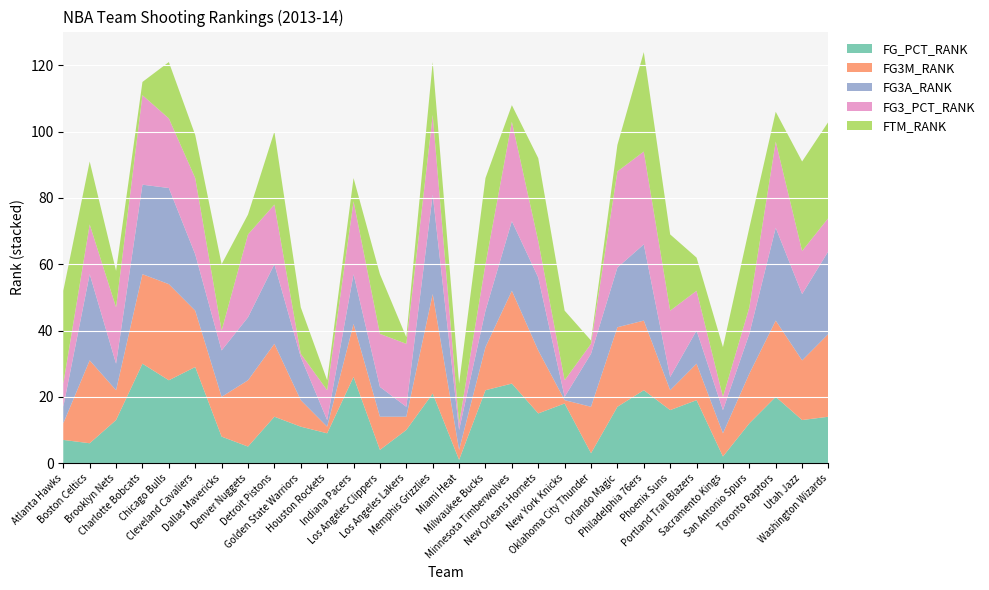

Reading left to right, what are all the values shown in this chart?

FG_PCT_RANK: Atlanta Hawks=7	Boston Celtics=6	Brooklyn Nets=13	Charlotte Bobcats=30	Chicago Bulls=25	Cleveland Cavaliers=29	Dallas Mavericks=8	Denver Nuggets=5	Detroit Pistons=14	Golden State Warriors=11	Houston Rockets=9	Indiana Pacers=26	Los Angeles Clippers=4	Los Angeles Lakers=10	Memphis Grizzlies=21	Miami Heat=1	Milwaukee Bucks=22	Minnesota Timberwolves=24	New Orleans Hornets=15	New York Knicks=18	Oklahoma City Thunder=3	Orlando Magic=17	Philadelphia 76ers=22	Phoenix Suns=16	Portland Trail Blazers=19	Sacramento Kings=2	San Antonio Spurs=12	Toronto Raptors=20	Utah Jazz=13	Washington Wizards=14
FG3M_RANK: Atlanta Hawks=5	Boston Celtics=25	Brooklyn Nets=9	Charlotte Bobcats=27	Chicago Bulls=29	Cleveland Cavaliers=17	Dallas Mavericks=12	Denver Nuggets=20	Detroit Pistons=22	Golden State Warriors=8	Houston Rockets=2	Indiana Pacers=16	Los Angeles Clippers=10	Los Angeles Lakers=4	Memphis Grizzlies=30	Miami Heat=3	Milwaukee Bucks=13	Minnesota Timberwolves=28	New Orleans Hornets=19	New York Knicks=1	Oklahoma City Thunder=14	Orlando Magic=24	Philadelphia 76ers=21	Phoenix Suns=6	Portland Trail Blazers=11	Sacramento Kings=7	San Antonio Spurs=15	Toronto Raptors=23	Utah Jazz=18	Washington Wizards=25
FG3A_RANK: Atlanta Hawks=5	Boston Celtics=26	Brooklyn Nets=8	Charlotte Bobcats=27	Chicago Bulls=29	Cleveland Cavaliers=17	Dallas Mavericks=14	Denver Nuggets=19	Detroit Pistons=24	Golden State Warriors=13	Houston Rockets=2	Indiana Pacers=15	Los Angeles Clippers=9	Los Angeles Lakers=3	Memphis Grizzlies=30	Miami Heat=6	Milwaukee Bucks=11	Minnesota Timberwolves=21	New Orleans Hornets=22	New York Knicks=1	Oklahoma City Thunder=16	Orlando Magic=18	Philadelphia 76ers=23	Phoenix Suns=4	Portland Trail Blazers=10	Sacramento Kings=7	San Antonio Spurs=12	Toronto Raptors=28	Utah Jazz=20	Washington Wizards=25
FG3_PCT_RANK: Atlanta Hawks=7	Boston Celtics=15	Brooklyn Nets=17	Charlotte Bobcats=27	Chicago Bulls=21	Cleveland Cavaliers=23	Dallas Mavericks=6	Denver Nuggets=25	Detroit Pistons=18	Golden State Warriors=1	Houston Rockets=9	Indiana Pacers=22	Los Angeles Clippers=16	Los Angeles Lakers=19	Memphis Grizzlies=24	Miami Heat=2	Milwaukee Bucks=14	Minnesota Timberwolves=30	New Orleans Hornets=11	New York Knicks=5	Oklahoma City Thunder=3	Orlando Magic=29	Philadelphia 76ers=28	Phoenix Suns=20	Portland Trail Blazers=12	Sacramento Kings=4	San Antonio Spurs=8	Toronto Raptors=26	Utah Jazz=13	Washington Wizards=10
FTM_RANK: Atlanta Hawks=28	Boston Celtics=19	Brooklyn Nets=11	Charlotte Bobcats=4	Chicago Bulls=17	Cleveland Cavaliers=13	Dallas Mavericks=20	Denver Nuggets=6	Detroit Pistons=22	Golden State Warriors=14	Houston Rockets=3	Indiana Pacers=7	Los Angeles Clippers=18	Los Angeles Lakers=2	Memphis Grizzlies=16	Miami Heat=12	Milwaukee Bucks=26	Minnesota Timberwolves=5	New Orleans Hornets=25	New York Knicks=21	Oklahoma City Thunder=1	Orlando Magic=8	Philadelphia 76ers=30	Phoenix Suns=23	Portland Trail Blazers=10	Sacramento Kings=15	San Antonio Spurs=24	Toronto Raptors=9	Utah Jazz=27	Washington Wizards=29